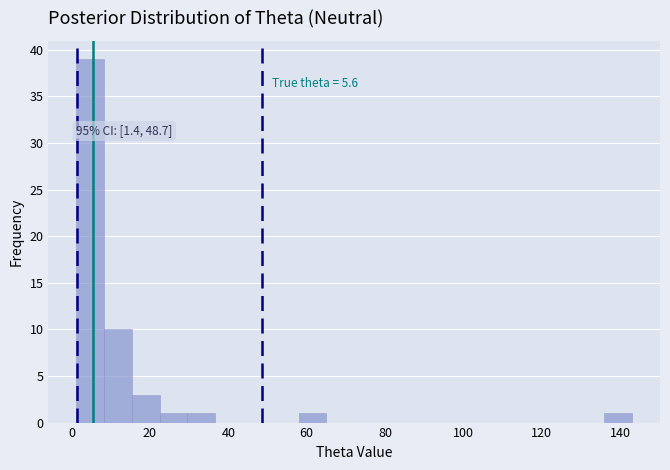

Read against the x-axis, roughly where is the centre of the tallest bar?

4